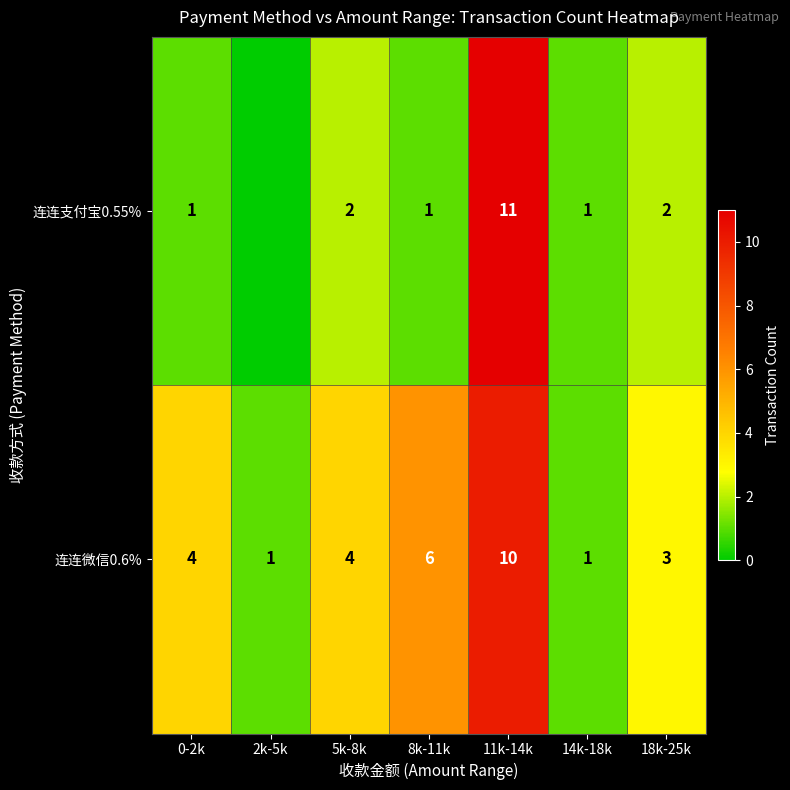

Is the value of 连连微信0.6% at 8k-11k greater than the value of 连连支付宝0.55% at 8k-11k?

Yes